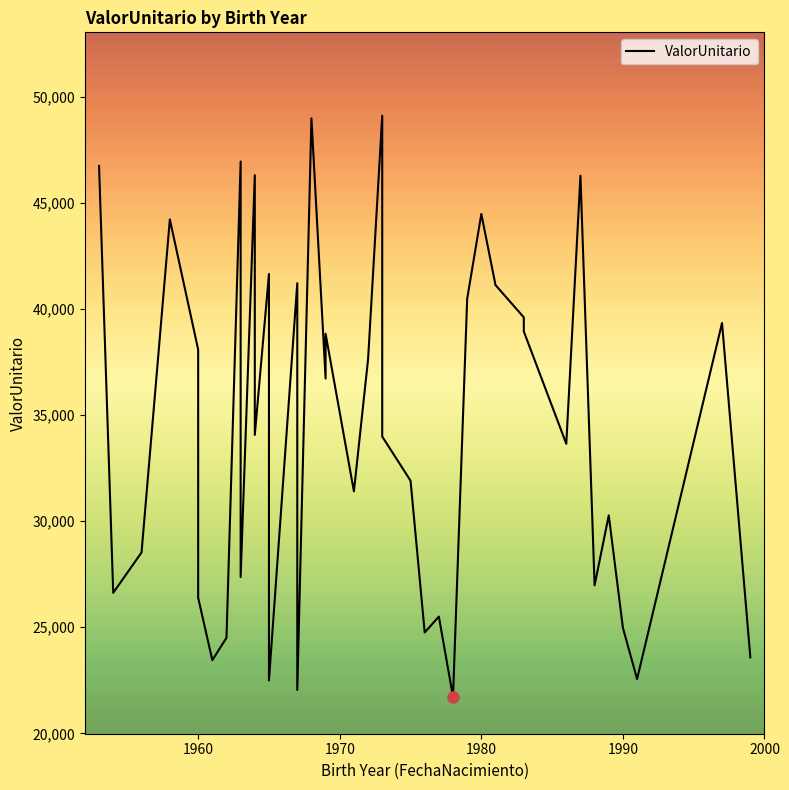

What is the value of the 15th point from the left?

41206.3